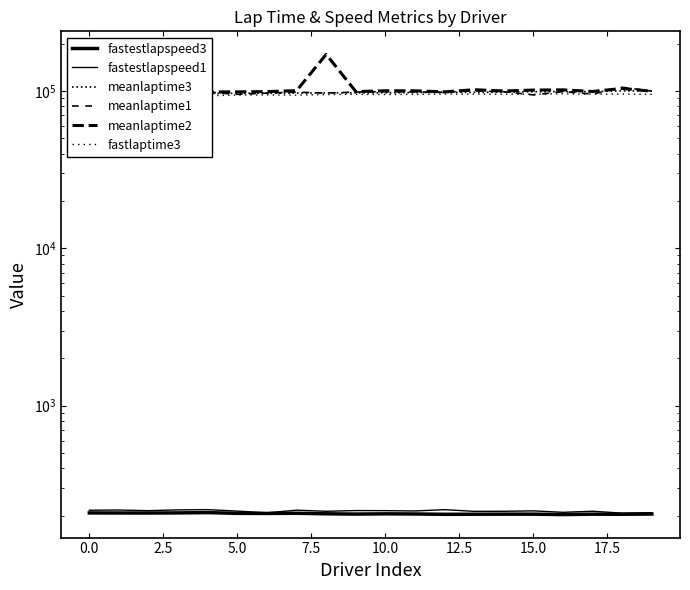

Is this an area chart (filled region under the line)?

No